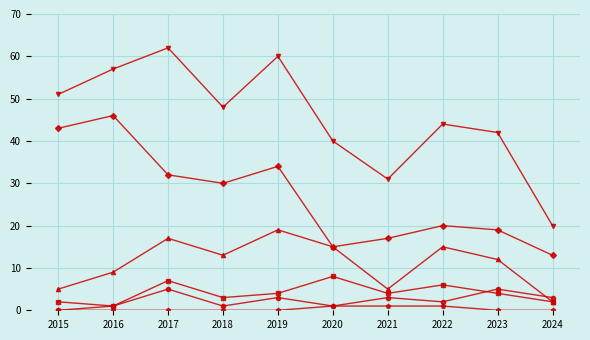

What is the greatest value displayed?

62